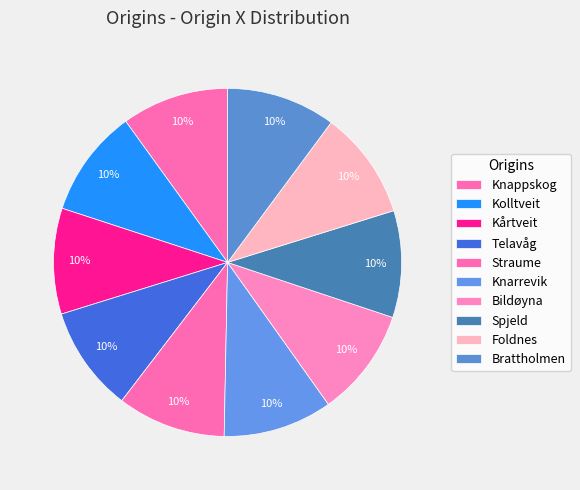

What is the smallest slice in the pie chart?

Telavåg